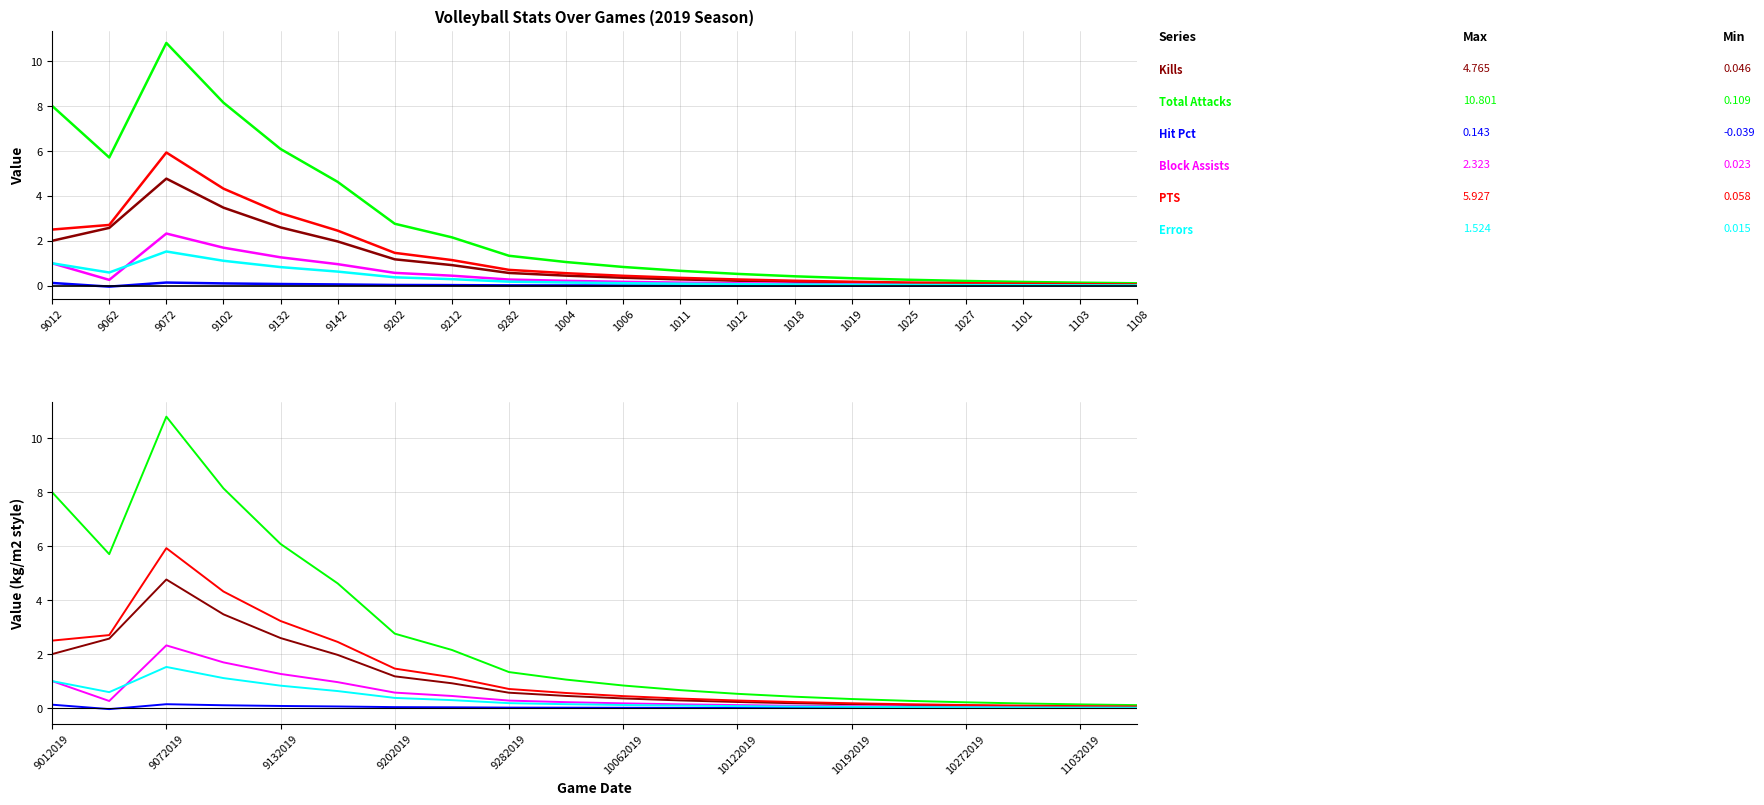

What is the difference between the highest and lowest values at 10192019?

0.3